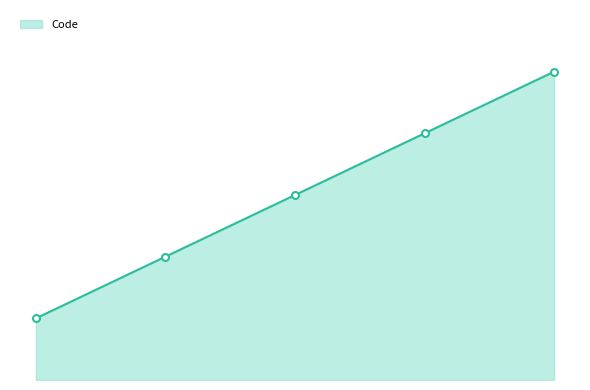

Does the chart display data point markers on the line(s)?

No